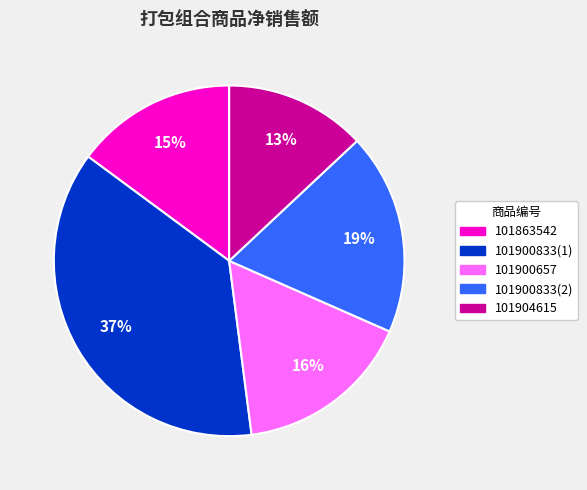

Count the number of slices in the pie.

5